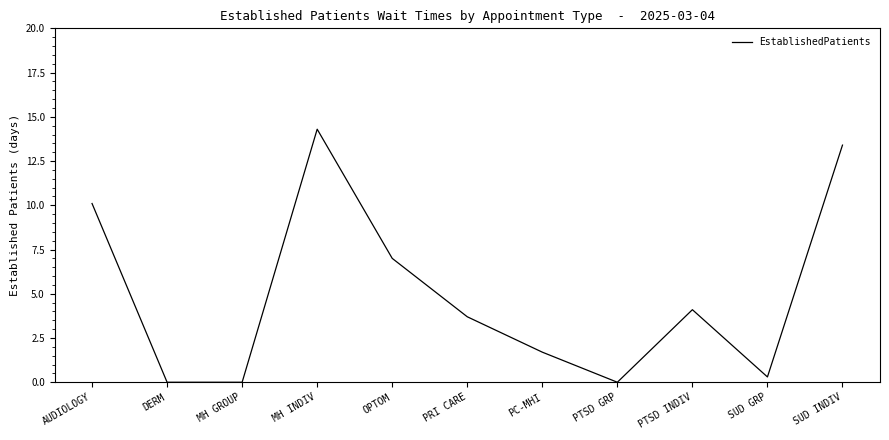

The value at SUD GRP is 0.3. True or false?

True